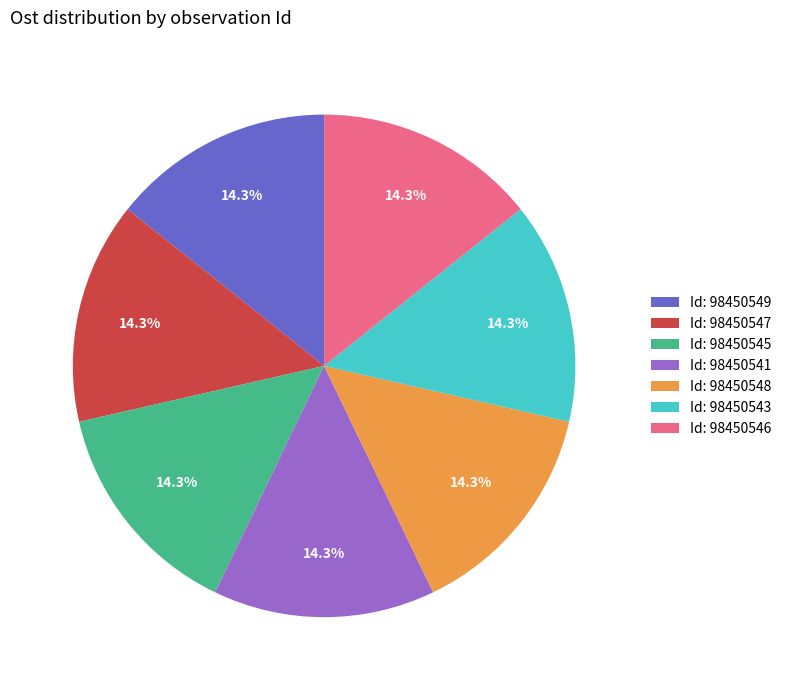

What portion of the pie excludes Id: 98450543?

85.7%